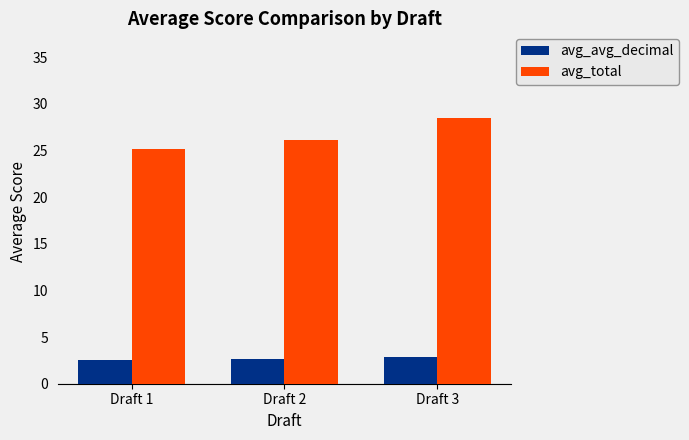

Which series has the widest spread of values?

avg_total